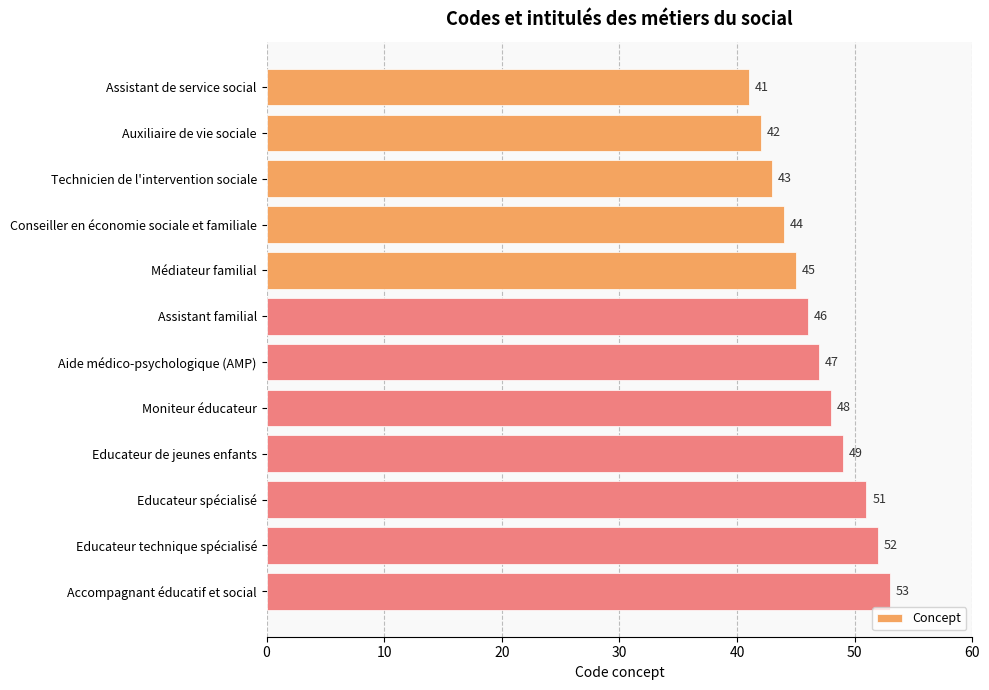

List the labels in order of value, largest first.

Accompagnant éducatif et social, Educateur technique spécialisé, Educateur spécialisé, Educateur de jeunes enfants, Moniteur éducateur, Aide médico-psychologique (AMP), Assistant familial, Médiateur familial, Conseiller en économie sociale et familiale, Technicien de l'intervention sociale, Auxiliaire de vie sociale, Assistant de service social